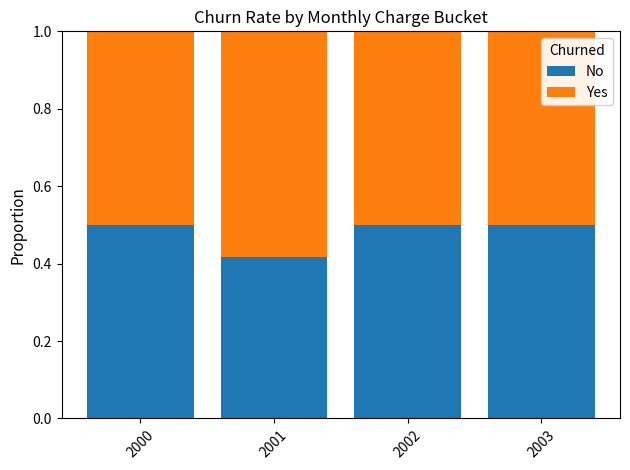

What is the sum of all No values?

1.9